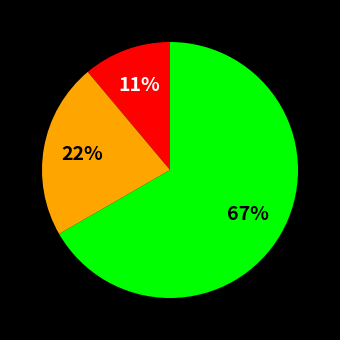

Does any single category account for the majority?

Yes